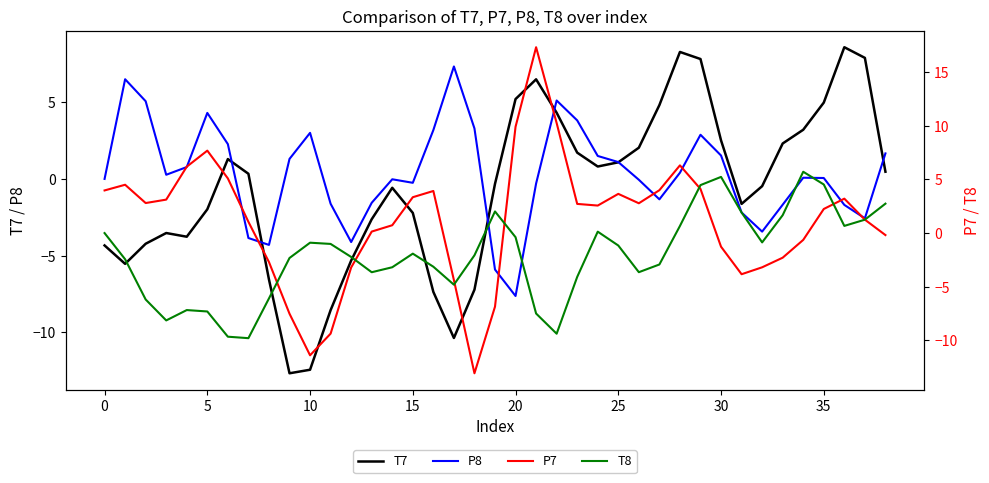

The value of T7 at 0 is -7.6. True or false?

False